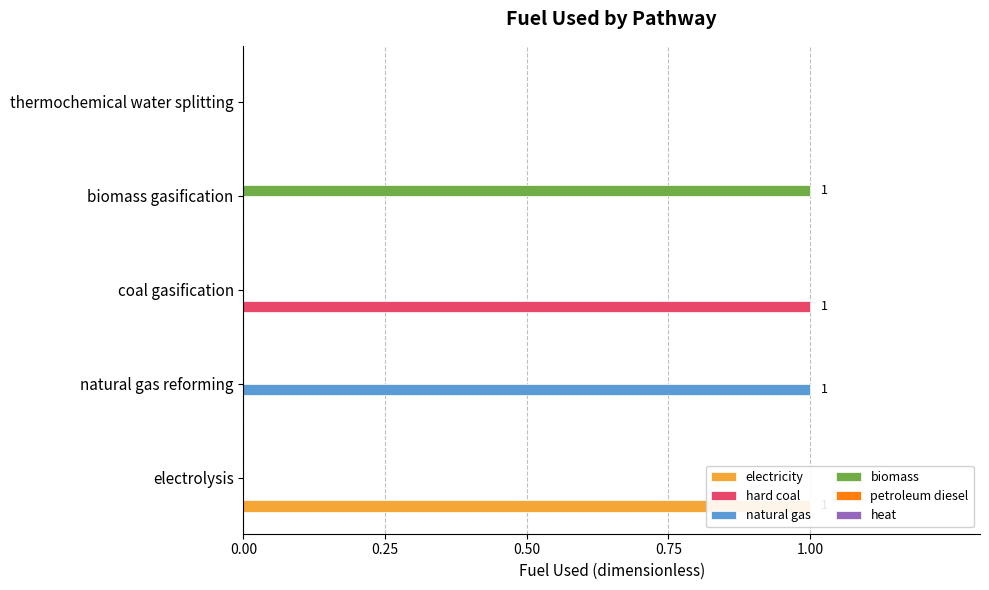

Does the chart contain any negative values?

No